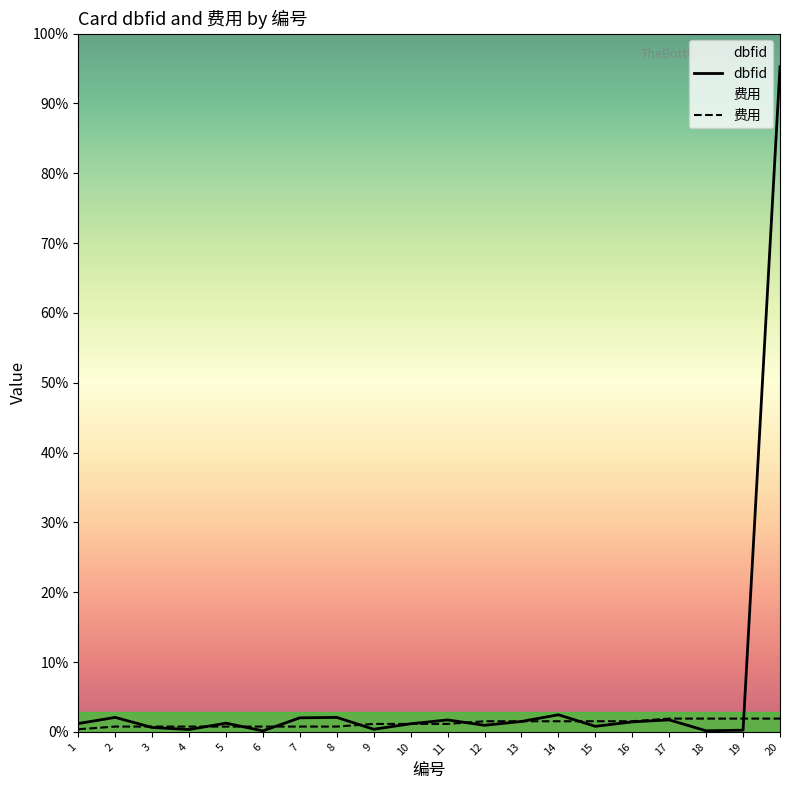

How many times do 费用 and dbfid cross each other?

10